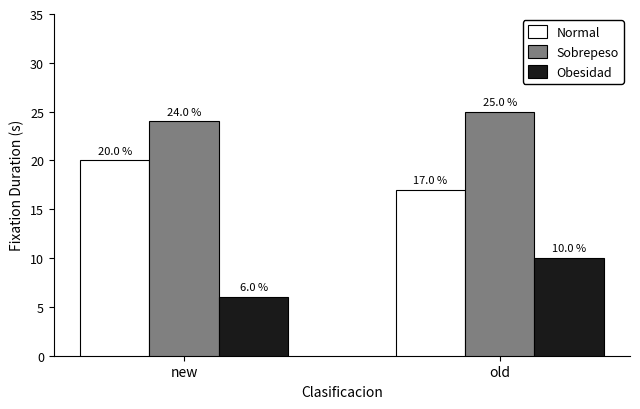

Are the bars horizontal?

No